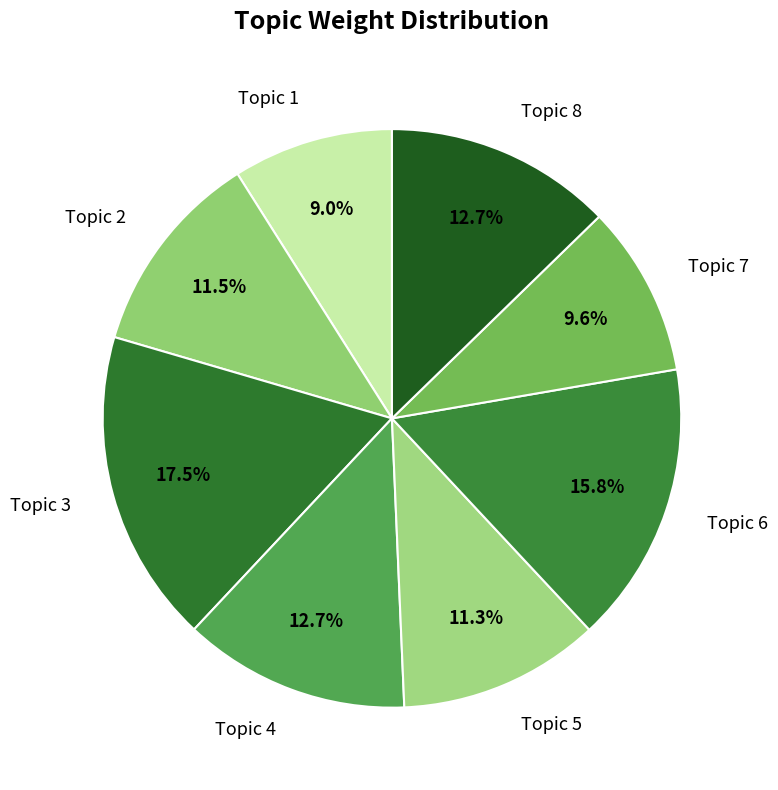

Count the number of slices in the pie.

8